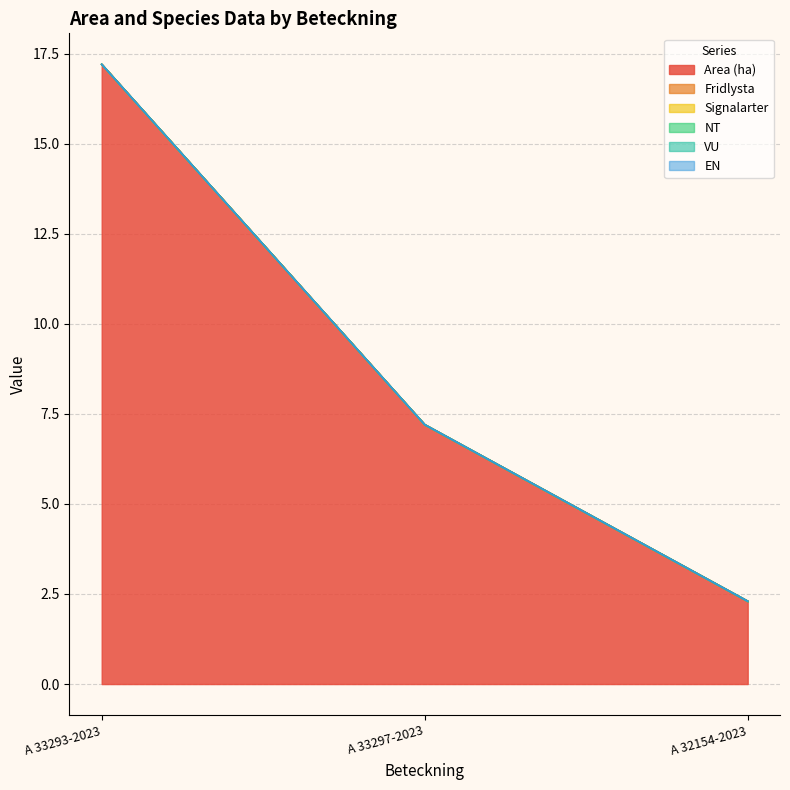

Between A 33297-2023 and A 32154-2023, which series saw the biggest shift?

Area (ha)